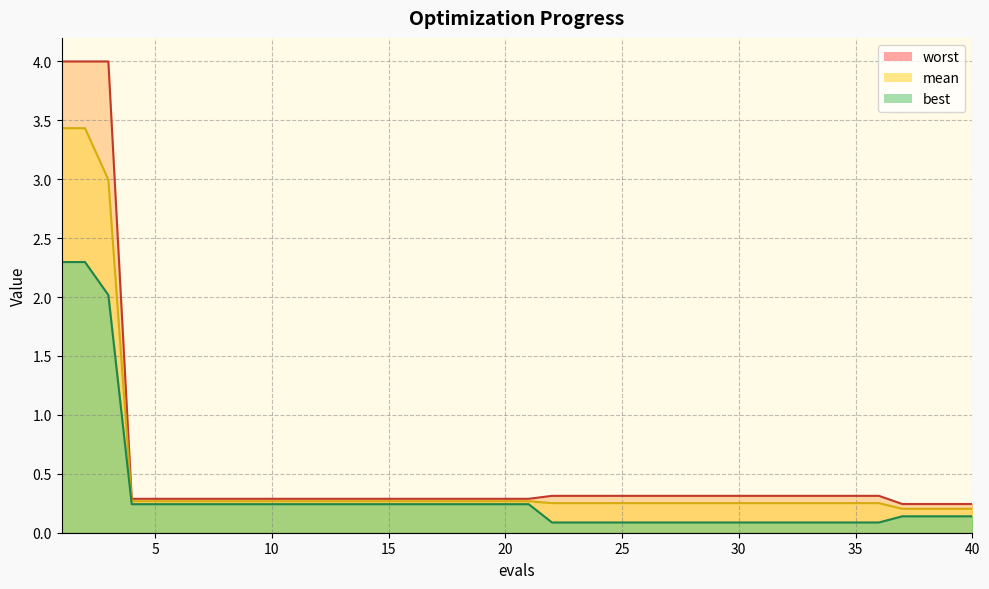

What is the spread (max minus min) of values at 22?

0.2